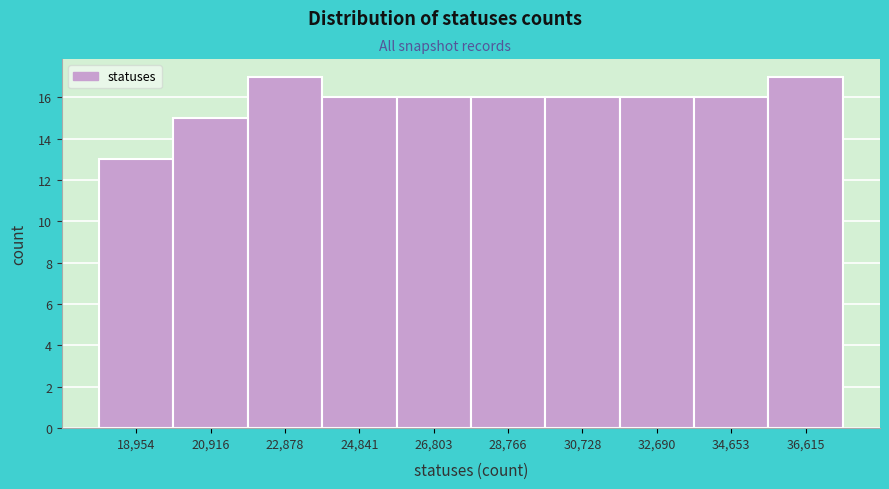

Reading right to left, transcribe all the data shown in this chart.

17	16	16	16	16	16	16	17	15	13